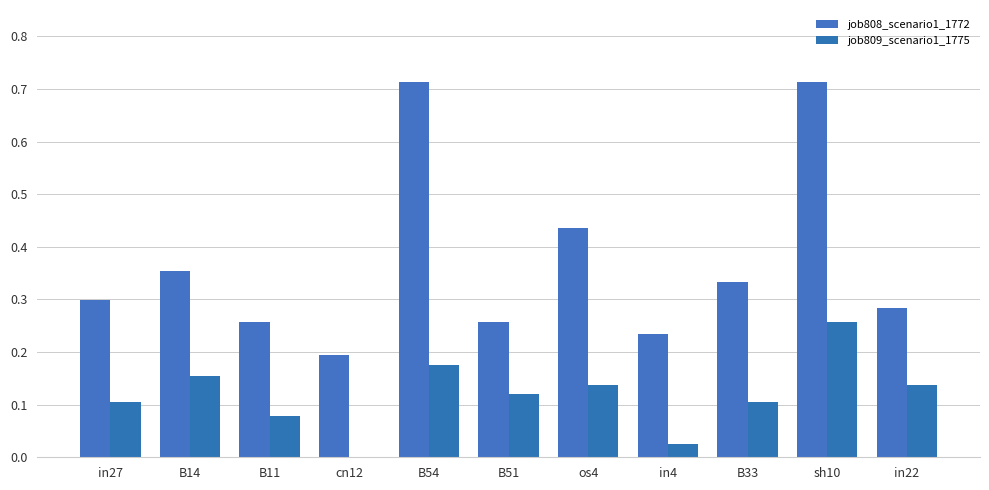

Reading left to right, list all the values displayed in this chart.

job808_scenario1_1772: in27=0.3	B14=0.4	B11=0.3	cn12=0.2	B54=0.7	B51=0.3	os4=0.4	in4=0.2	B33=0.3	sh10=0.7	in22=0.3
job809_scenario1_1775: in27=0.1	B14=0.2	B11=0.1	cn12=0.0	B54=0.2	B51=0.1	os4=0.1	in4=0.0	B33=0.1	sh10=0.3	in22=0.1